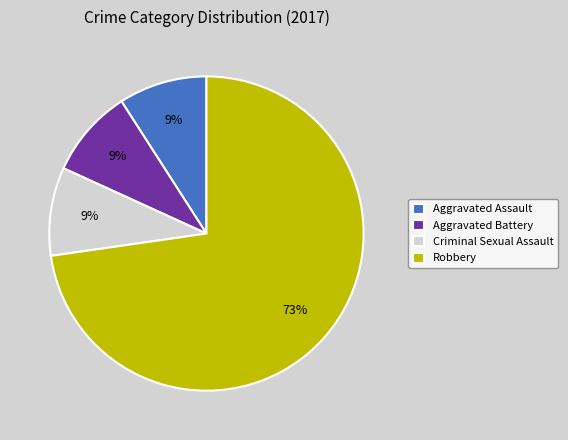

Combined, do Aggravated Battery and Criminal Sexual Assault account for over 50%?

No